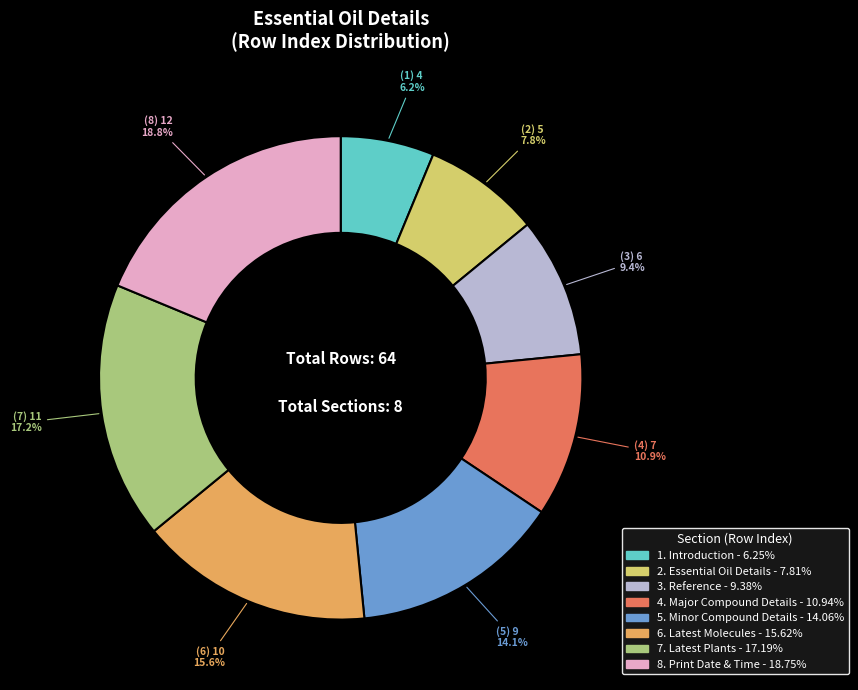

Is there any slice that represents more than half of the pie?

No